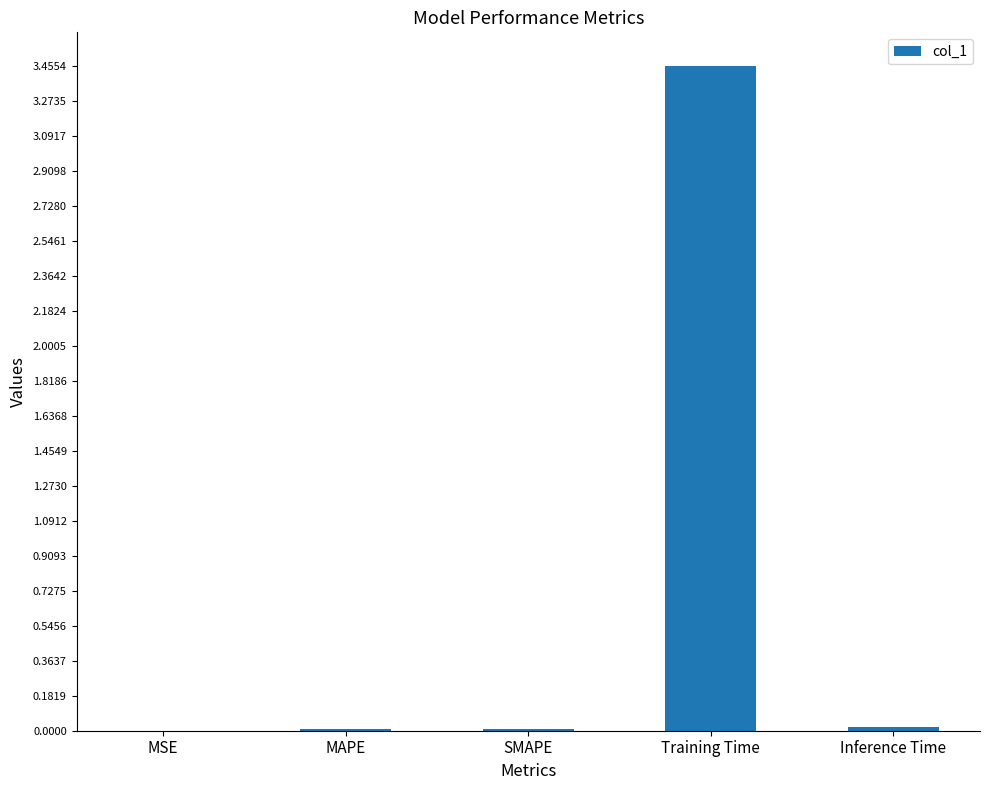

The chart shows a value of 0.0 at Inference Time. True or false?

True